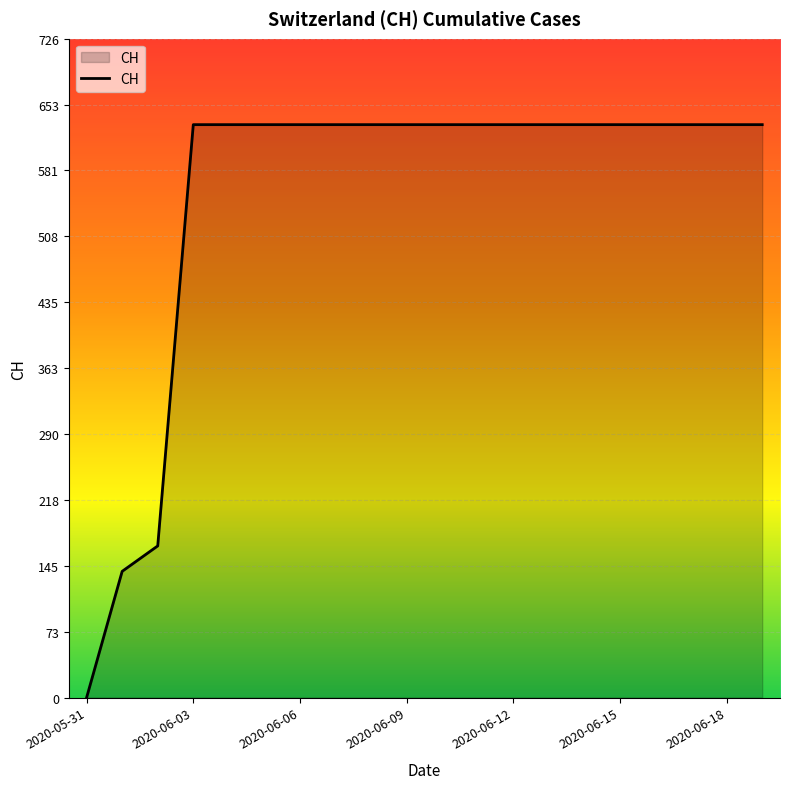

What is the greatest value displayed?

631